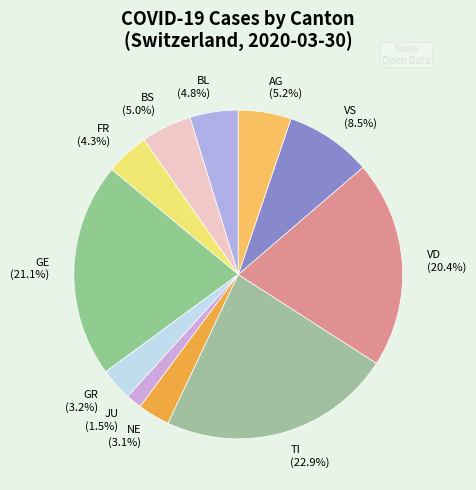

Which slice is the smallest?

JU (1.5%)